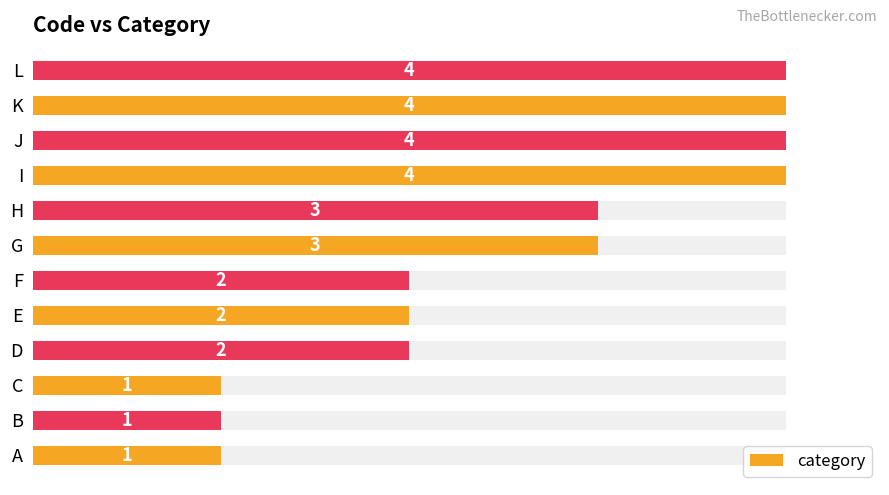

How many data points are less than 3?

6